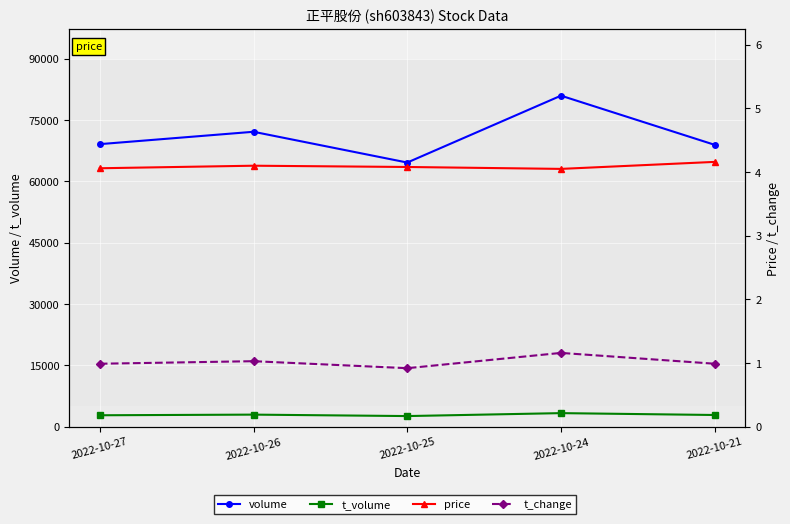

Which series has the largest total across all categories?

volume